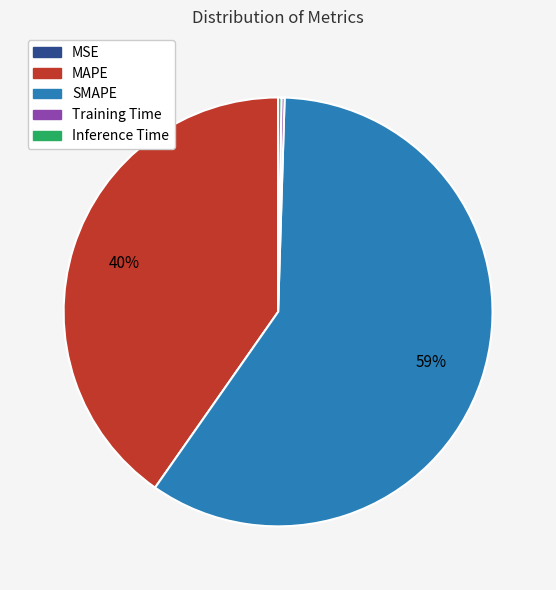

The MAPE slice represents 40% of the pie. True or false?

True